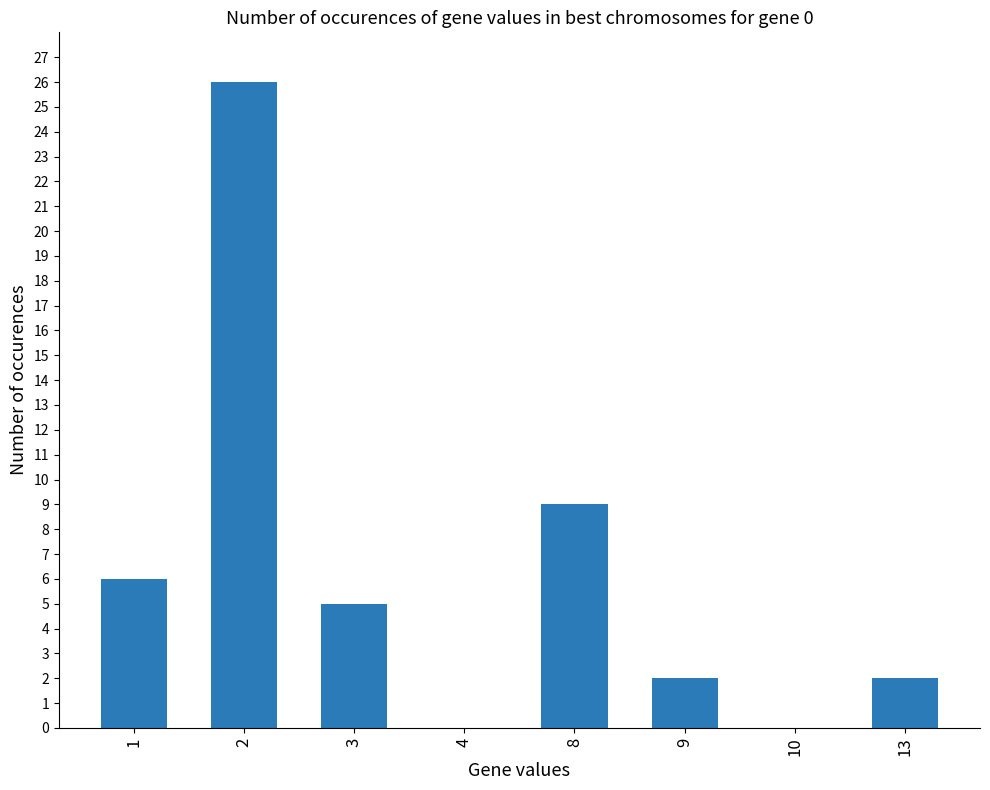

Reading right to left, list all the values displayed in this chart.

2	0	2	9	0	5	26	6